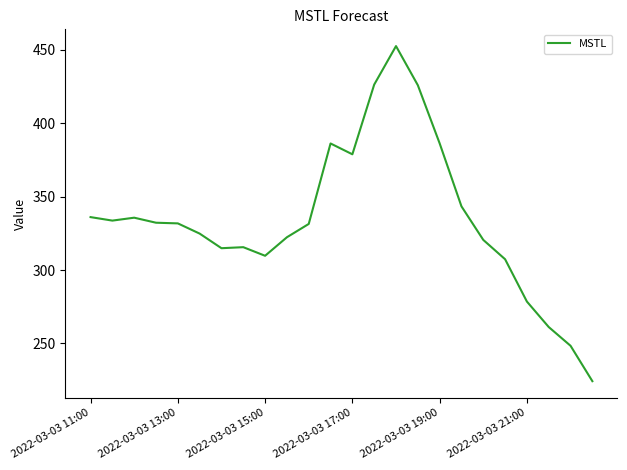

What is the difference between the maximum and minimum values?

228.1